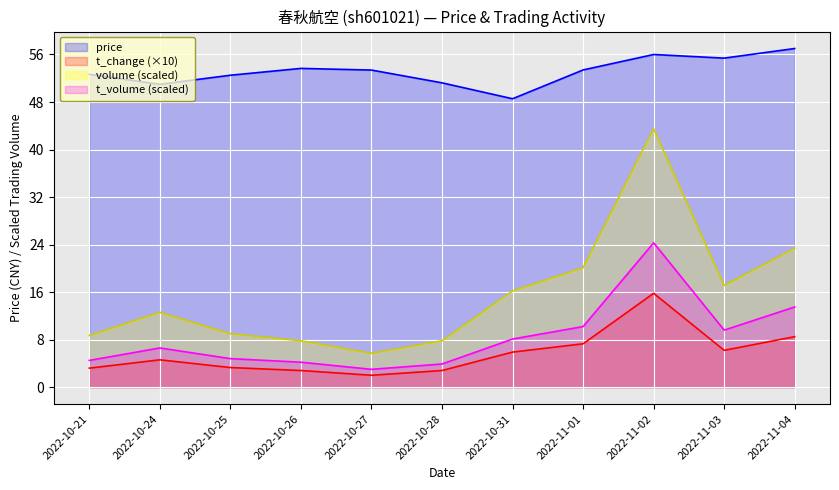

What is the average value of the price series?

53.2